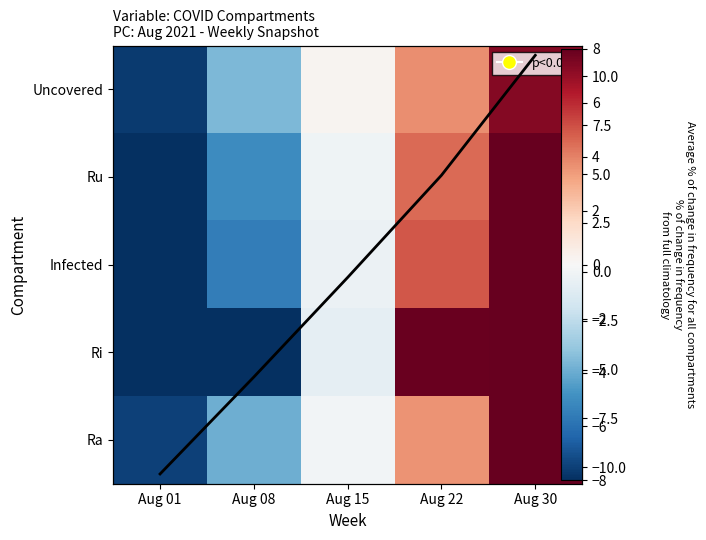

Which has a higher value, Aug 01 or Aug 08?

Aug 08